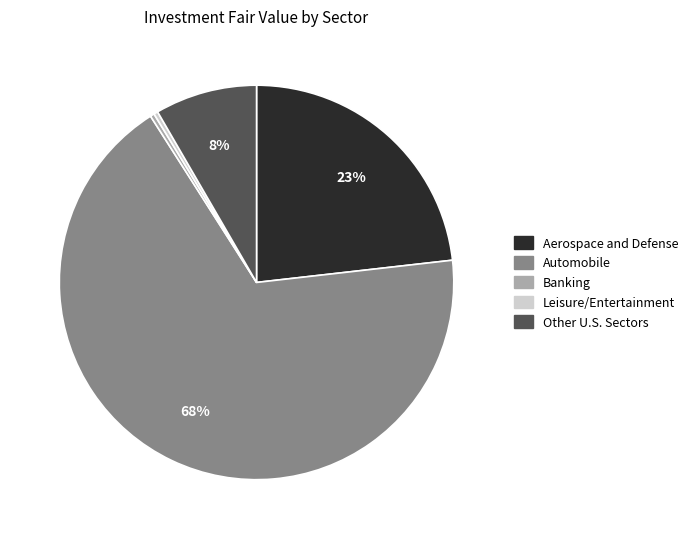

Which has a higher value, Aerospace and Defense or Banking?

Aerospace and Defense